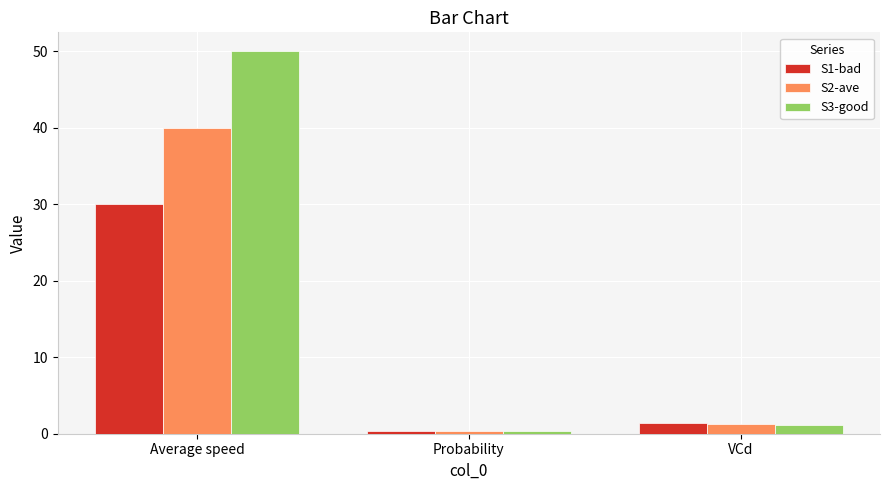

Which category has the lowest value across all series?

Probability